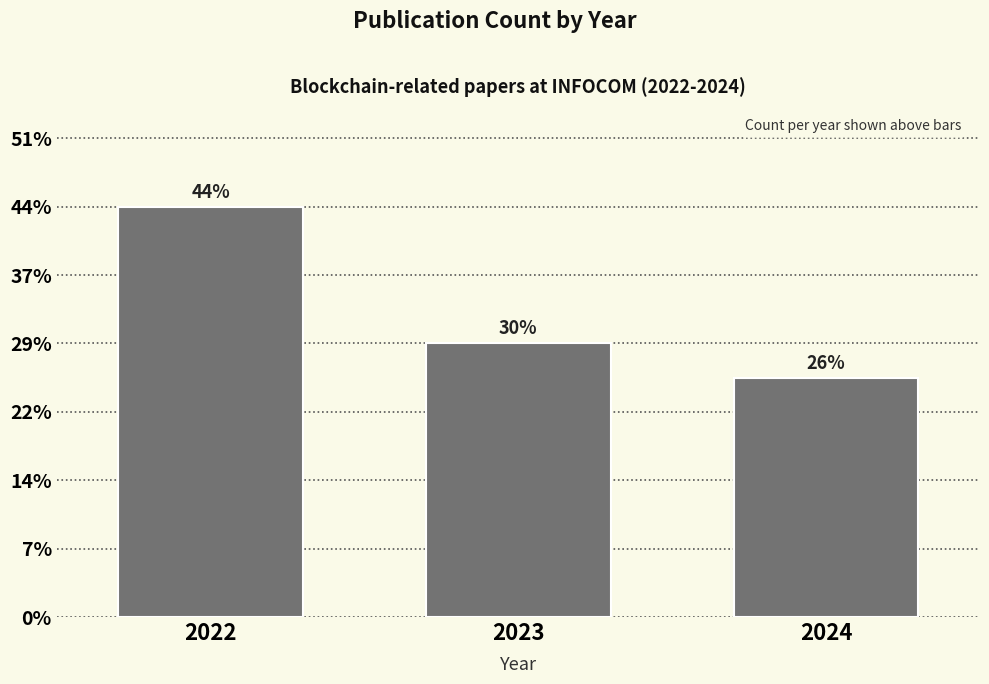

Are the bars horizontal?

No